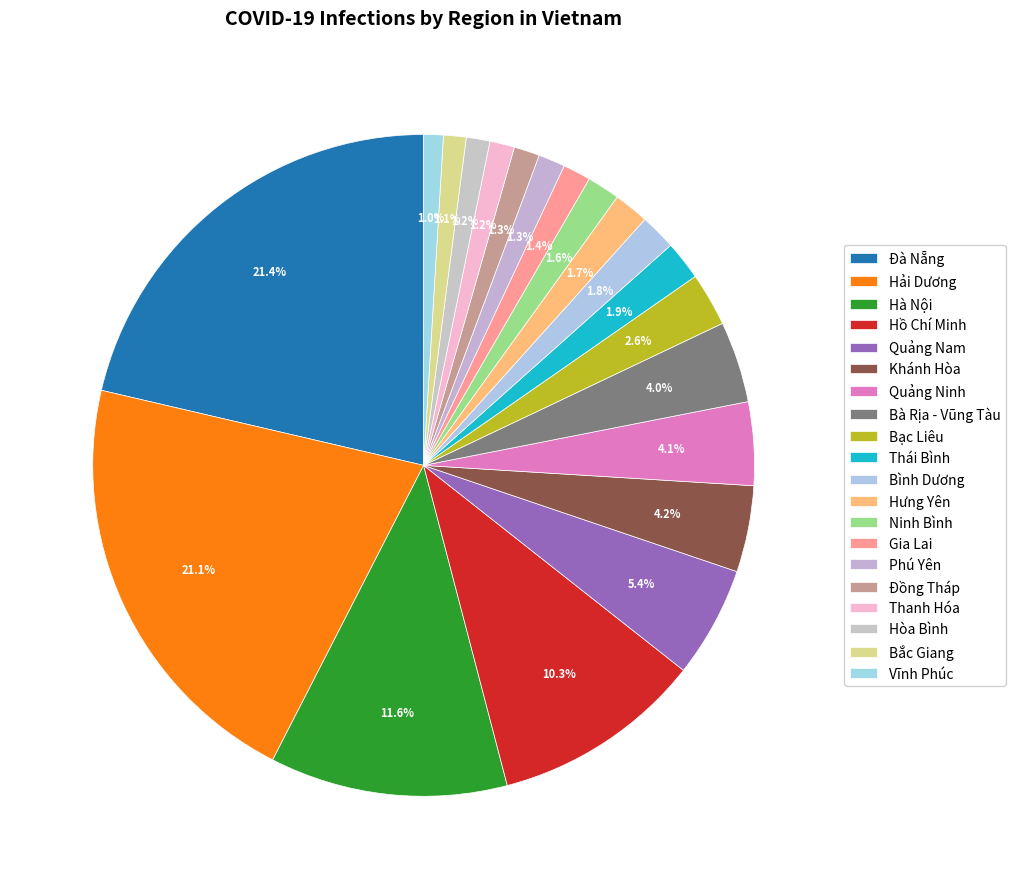

Is it true that Hải Dương is 10% of the pie?

False